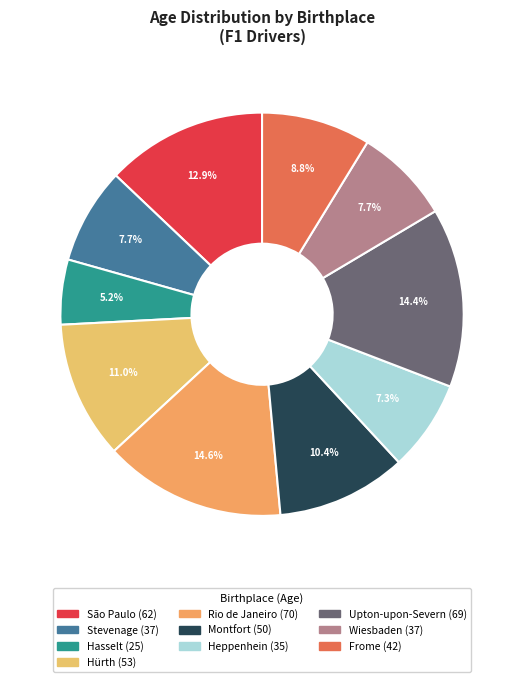

What is the ratio of the value at Montfort to the value at Hürth?

0.9